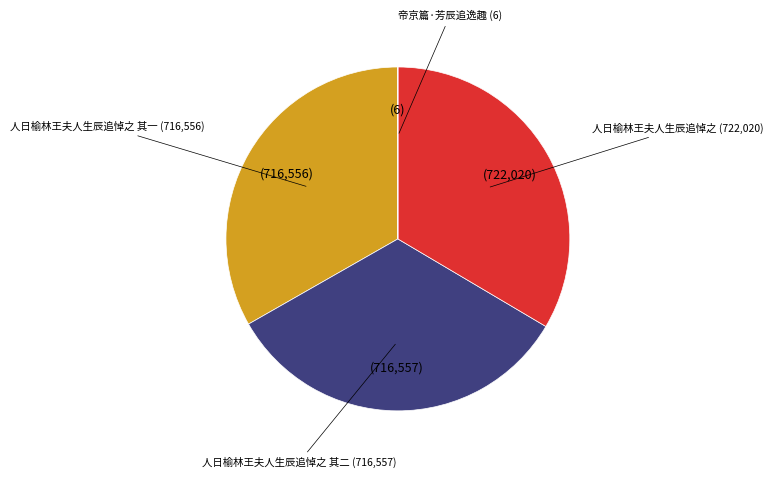

Is there a majority slice in this chart?

No